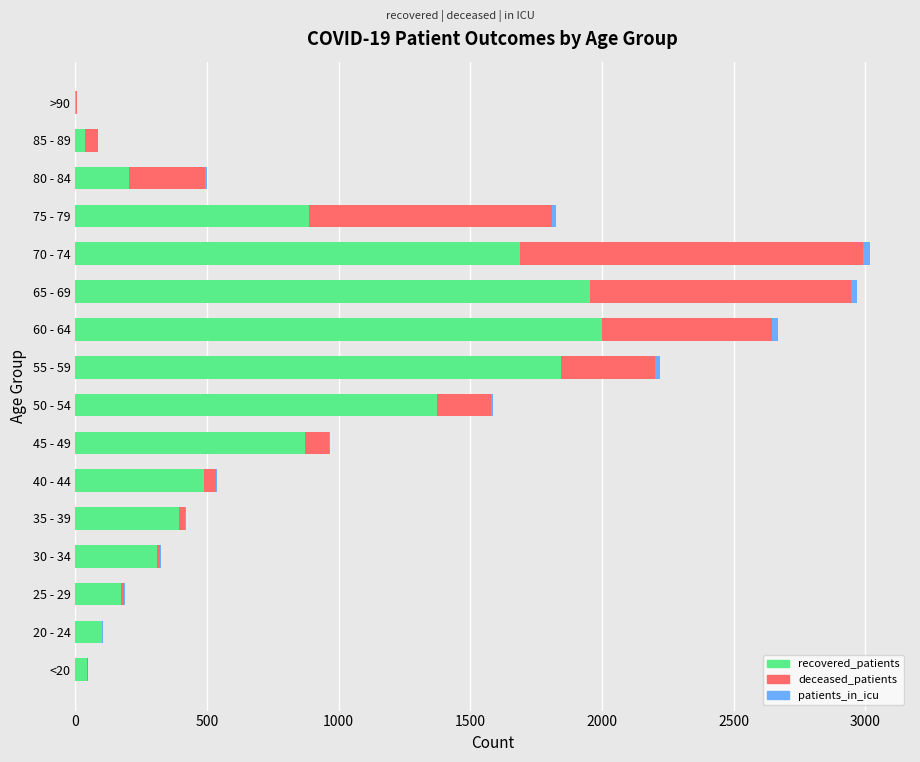

What is the maximum value for recovered_patients?

2002